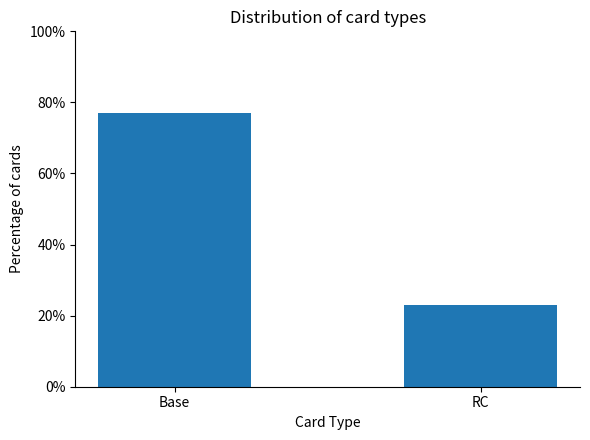

Are the bars horizontal?

No